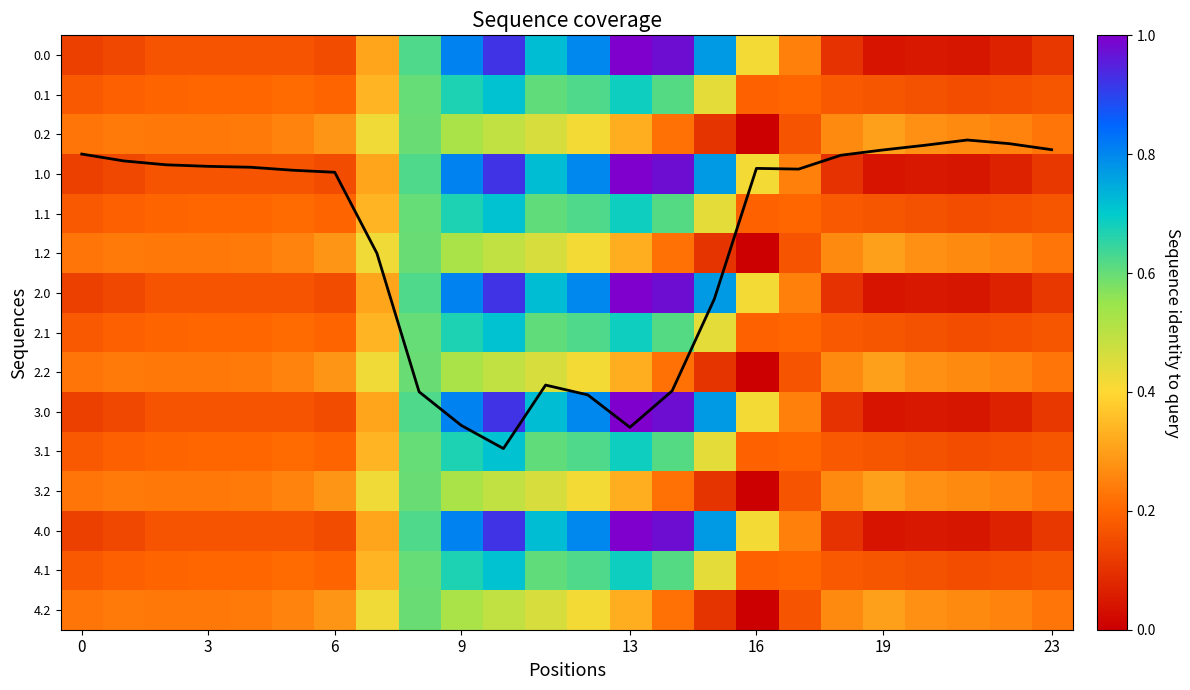

Which has a higher value, 19 or 6?

6